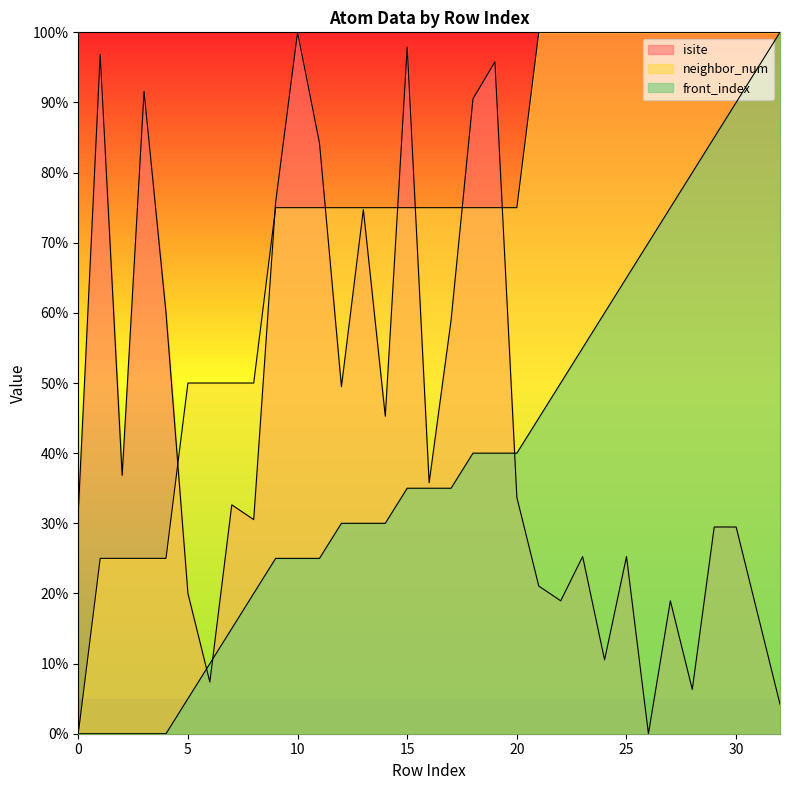

At which label is front_index closest to 50?

22